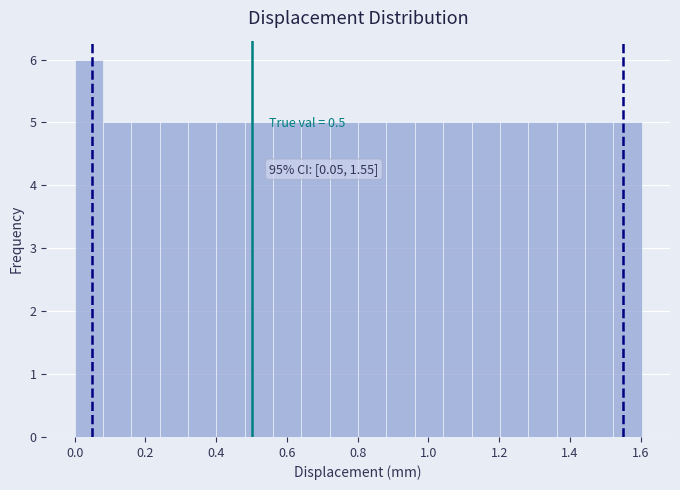

Over which range of the x-axis is the bar tallest?

0.00 to 0.08